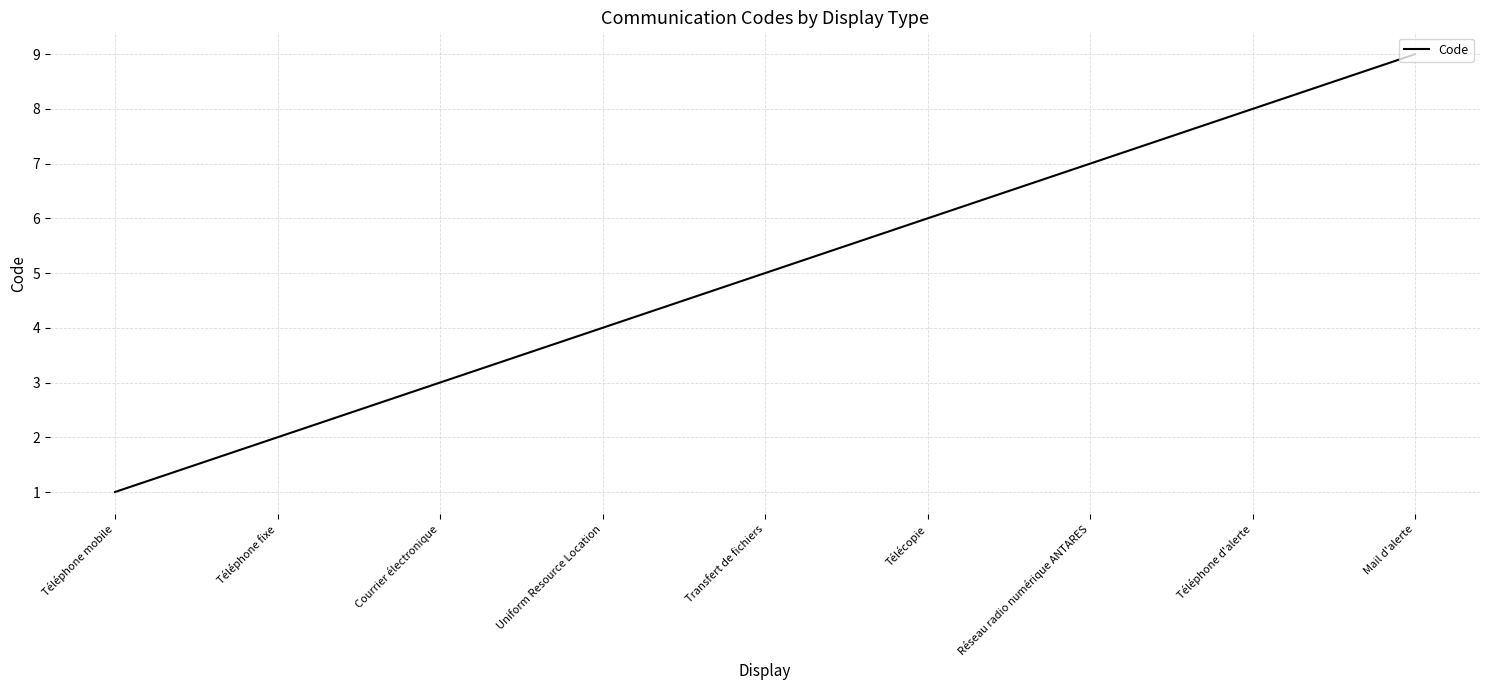

What is the maximum value shown in the chart?

9